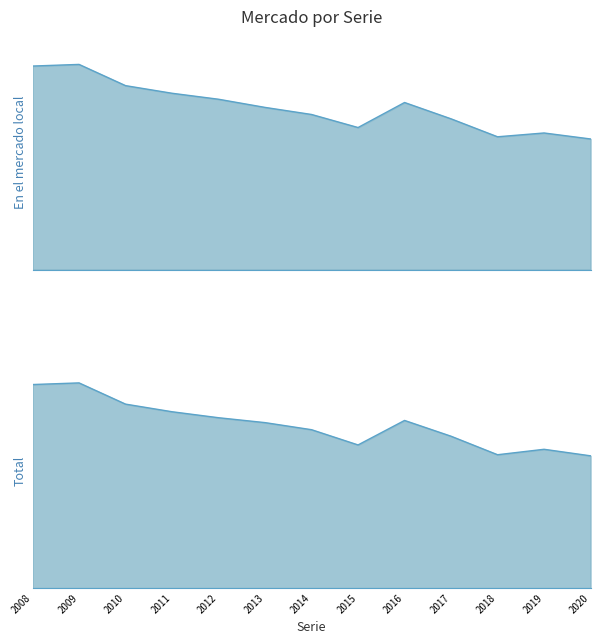

List the labels in order of En el mercado local value, largest first.

2009, 2008, 2010, 2011, 2012, 2016, 2013, 2014, 2017, 2015, 2019, 2018, 2020